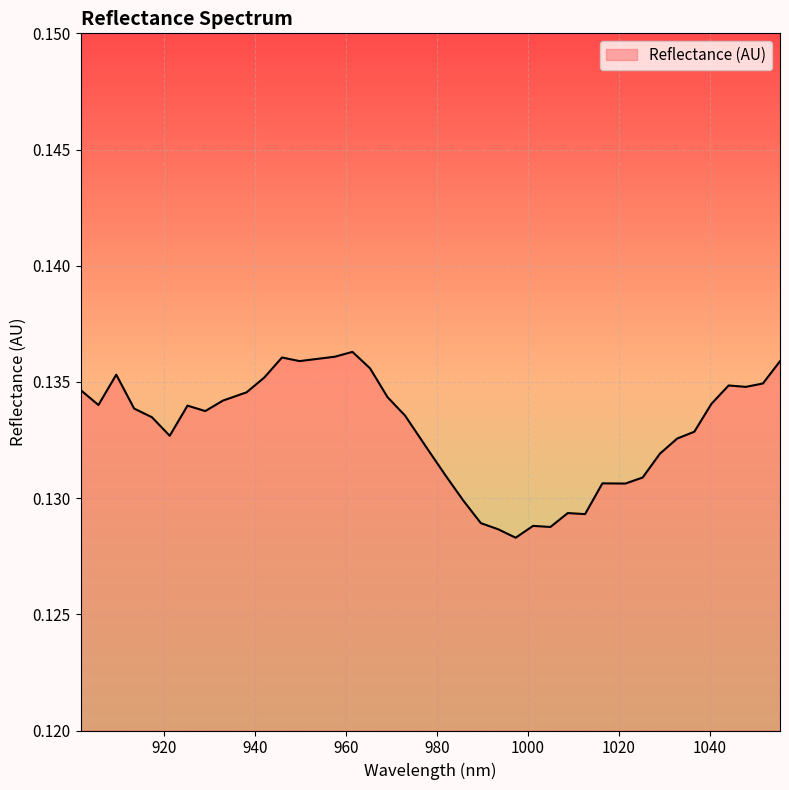

Reading left to right, extract all data points from this chart.

0.1	0.1	0.1	0.1	0.1	0.1	0.1	0.1	0.1	0.1	0.1	0.1	0.1	0.1	0.1	0.1	0.1	0.1	0.1	0.1	0.1	0.1	0.1	0.1	0.1	0.1	0.1	0.1	0.1	0.1	0.1	0.1	0.1	0.1	0.1	0.1	0.1	0.1	0.1	0.1